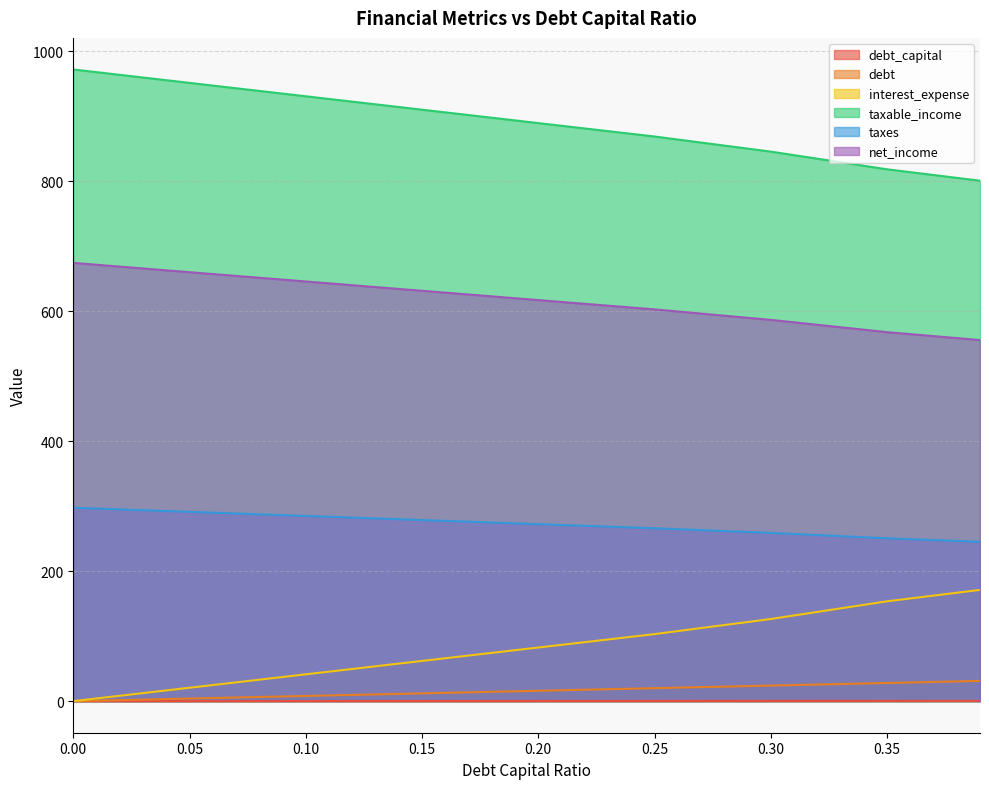

True or false: taxable_income has more than 2 points higher than both neighbors.

False